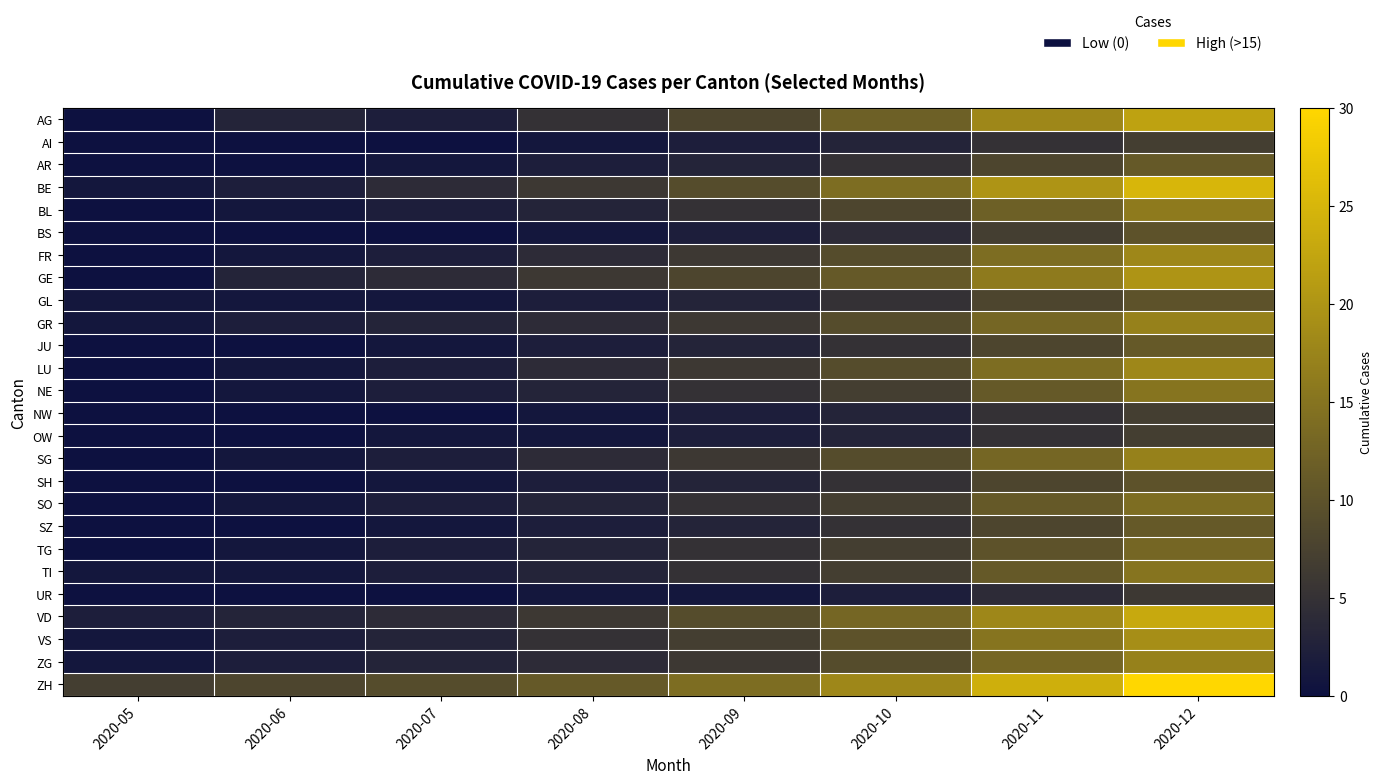

Between 2020-06 and 2020-11, which is larger?

2020-11